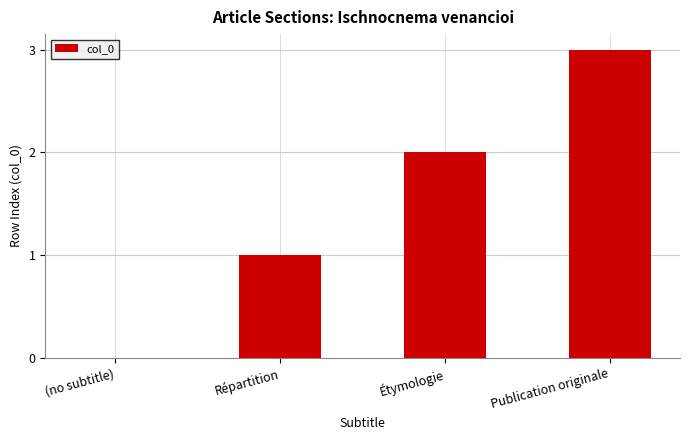

Is it true that the value at Répartition is 2?

False